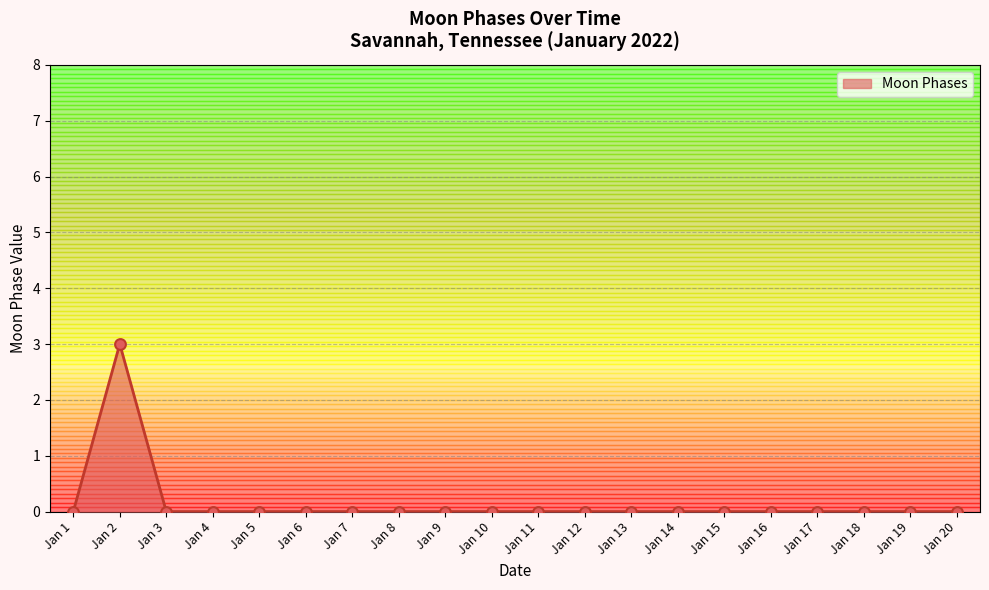

True or false: the data shows 1 at Jan 14.

False